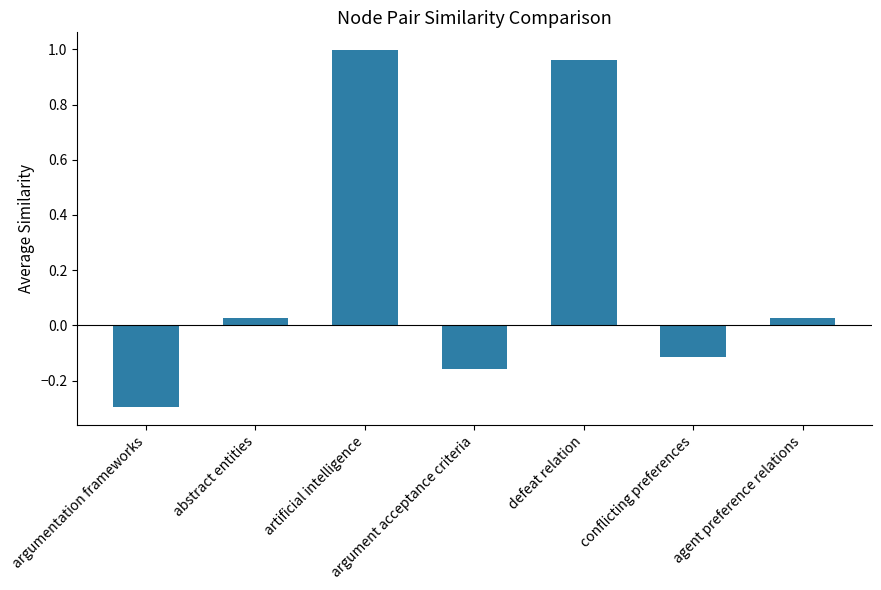

Which label corresponds to the largest value in the chart?

artificial intelligence